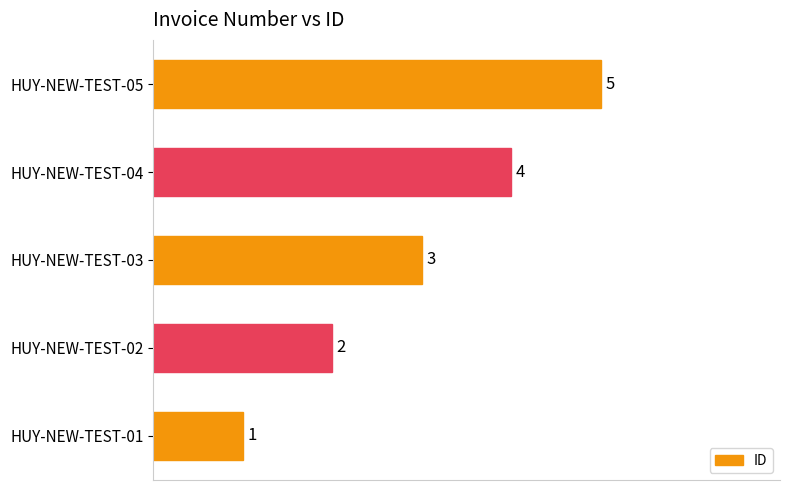

How many values are between 2 and 4?

3